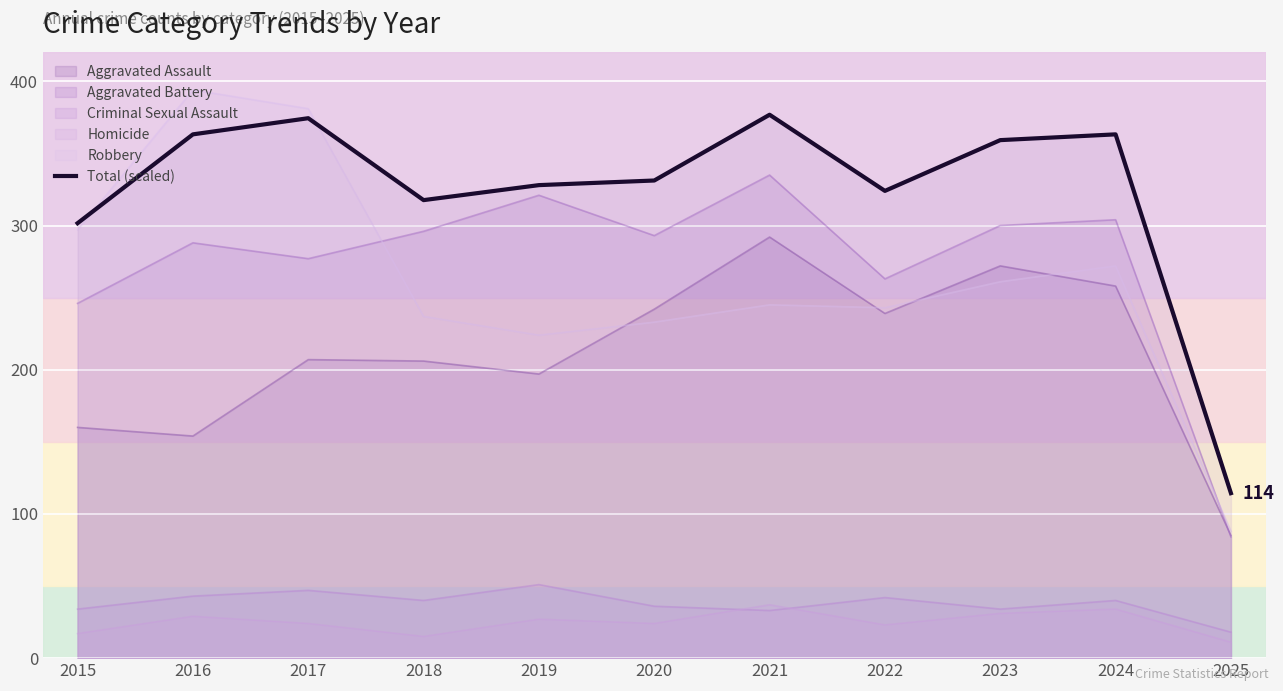

List the labels in order of value, smallest first.

2025, 2015, 2018, 2022, 2019, 2020, 2023, 2016, 2024, 2017, 2021